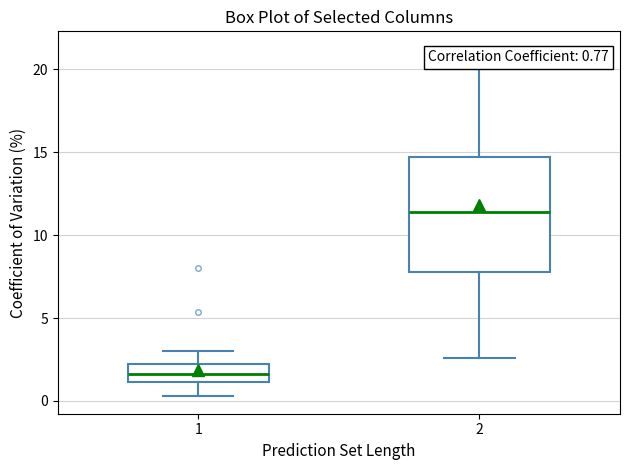

Which box has the lowest median line?

1